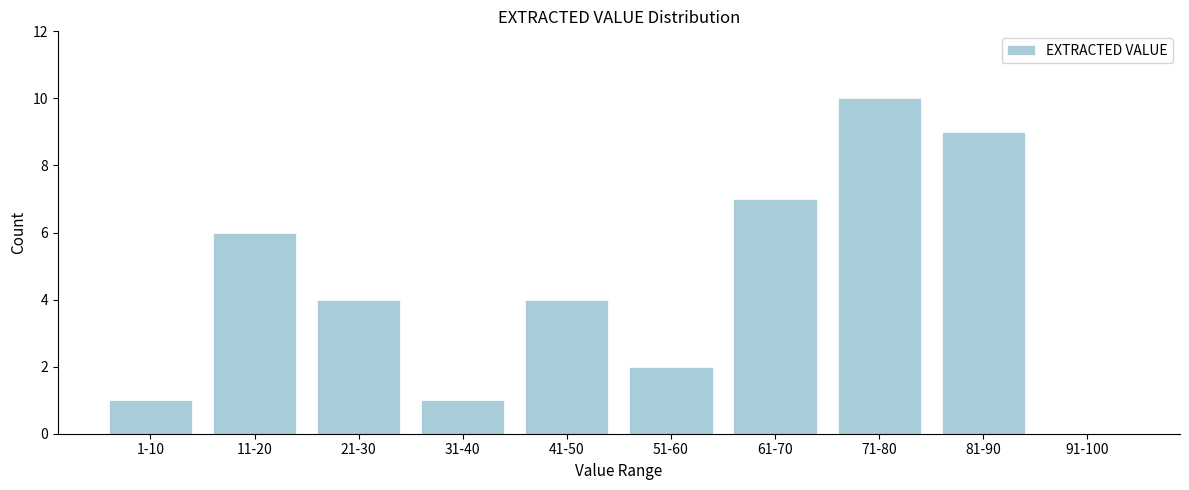

Reading left to right, what are all the values shown in this chart?

1-10=1	11-20=6	21-30=4	31-40=1	41-50=4	51-60=2	61-70=7	71-80=10	81-90=9	91-100=0